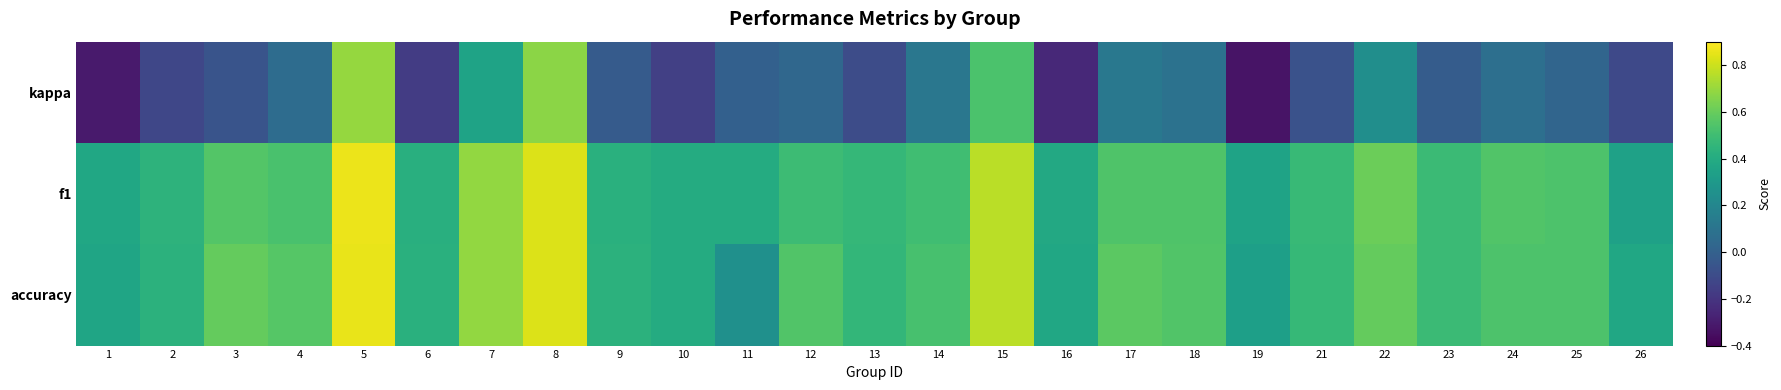

Which series has the largest total across all categories?

f1